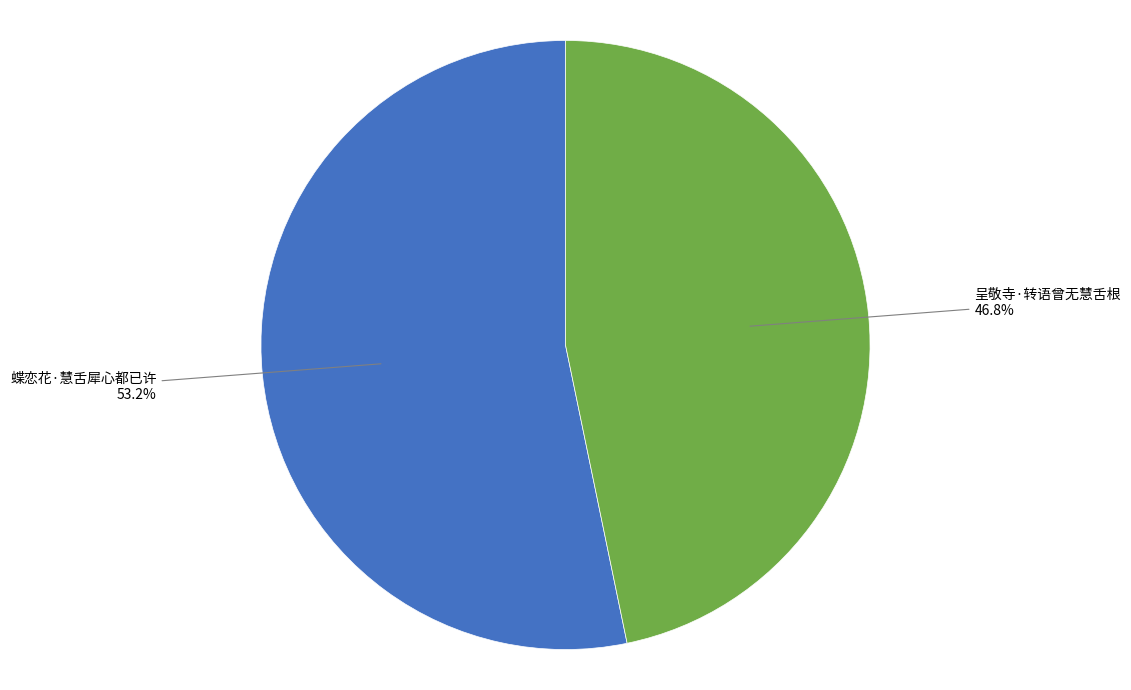

Which slice represents more than half of the pie?

蝶恋花·慧舌犀心都已许